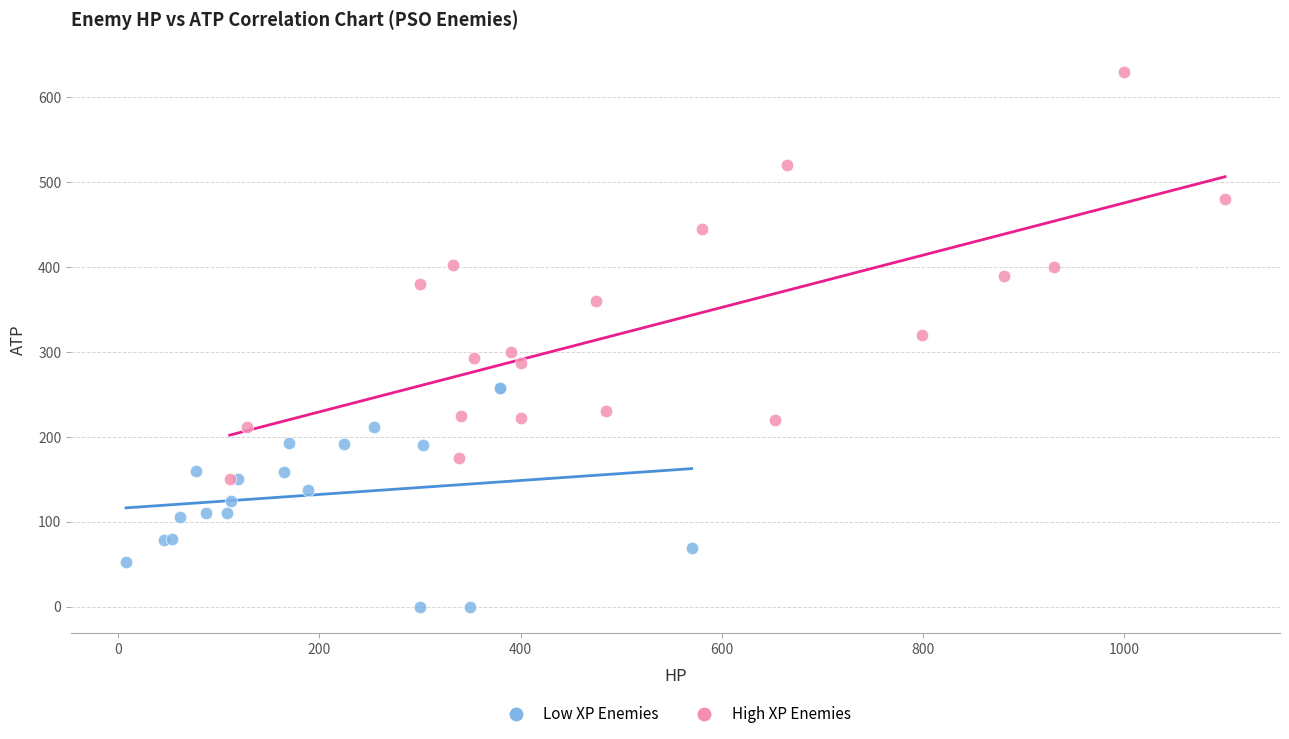

Which series reaches the minimum Y coordinate?

Low XP Enemies